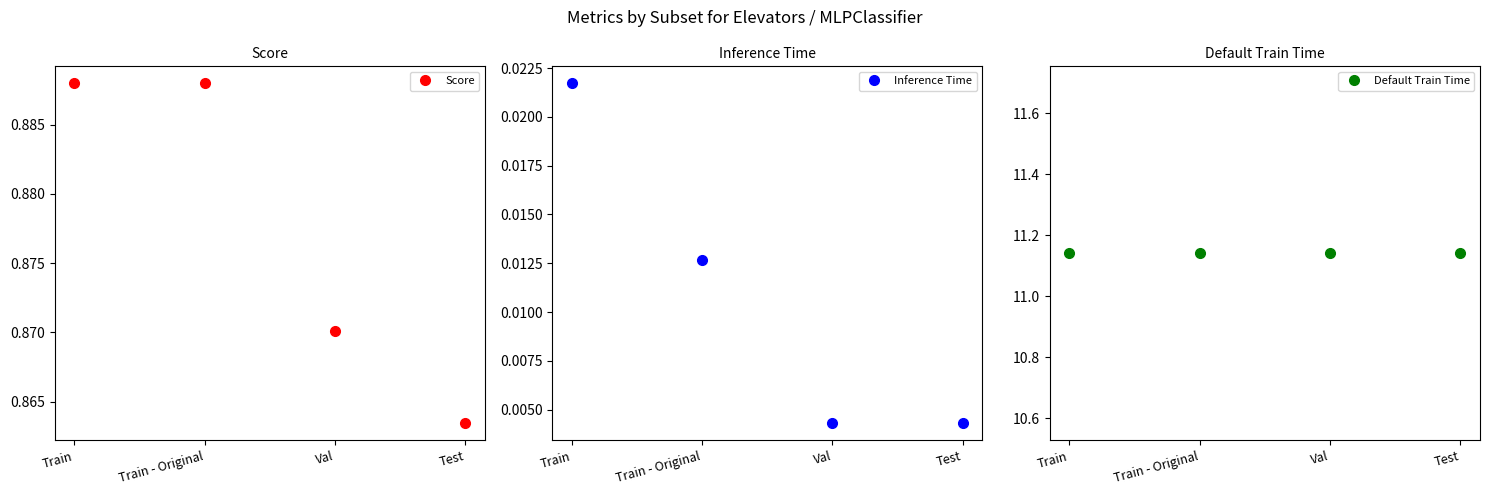

Is the value of Inference Time at Train greater than the value of Score at Train?

No